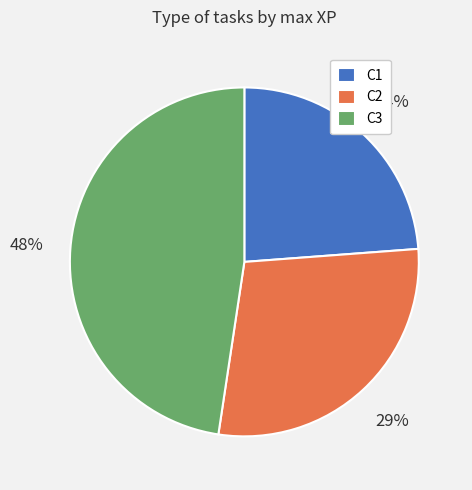

What percentage is the C2 slice, to the nearest percent?

29%